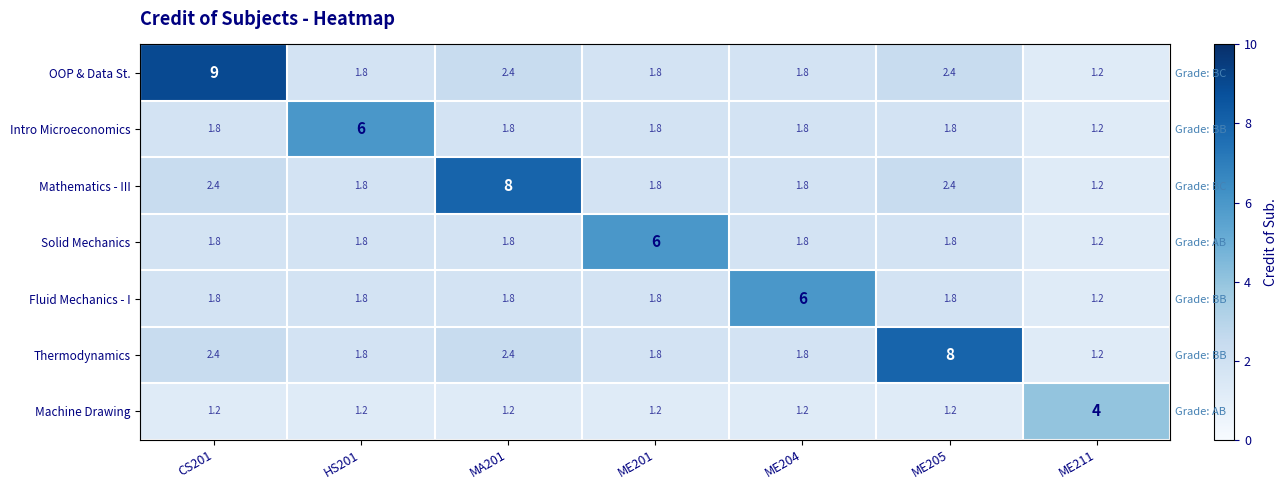

Is it true that Mathematics - III equals 0.5 at ME201?

False